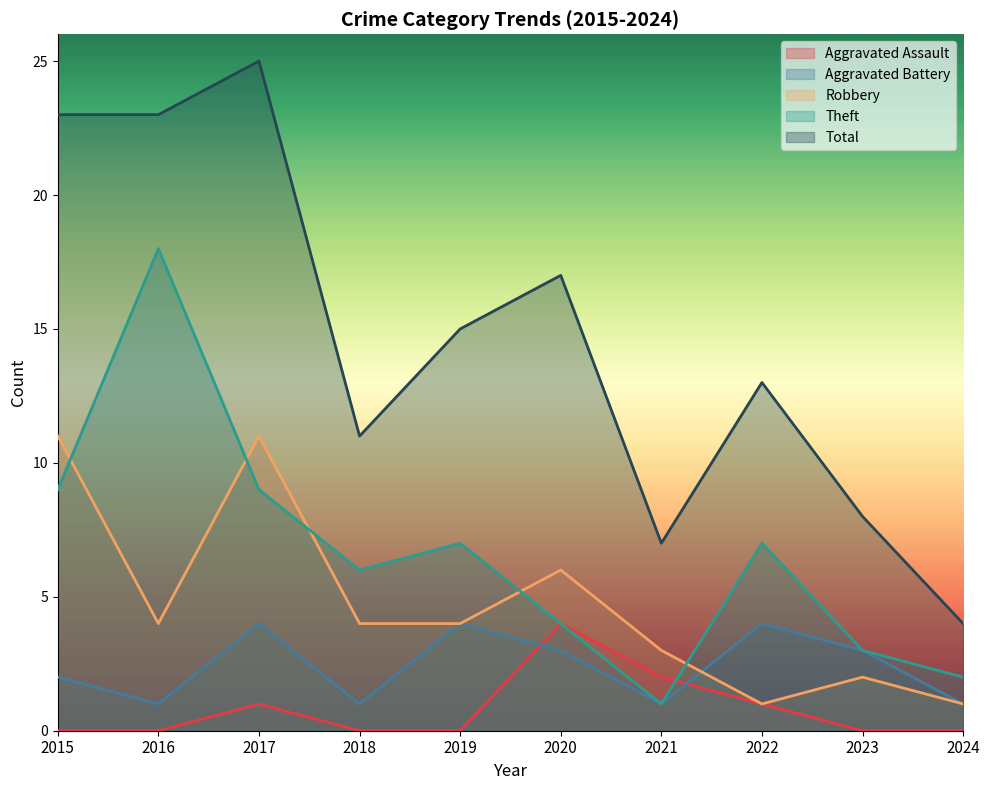

Does the chart have visible grid lines?

No